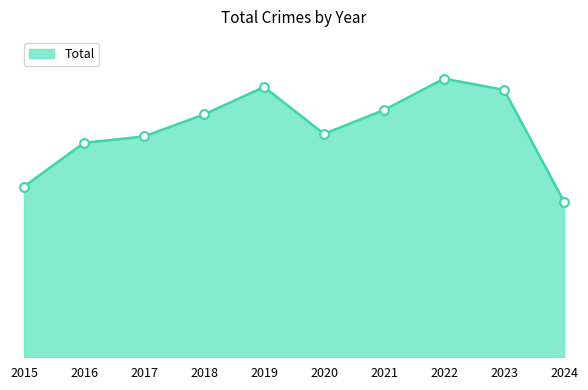

What is the change in value from 2020 to 2024?

-213